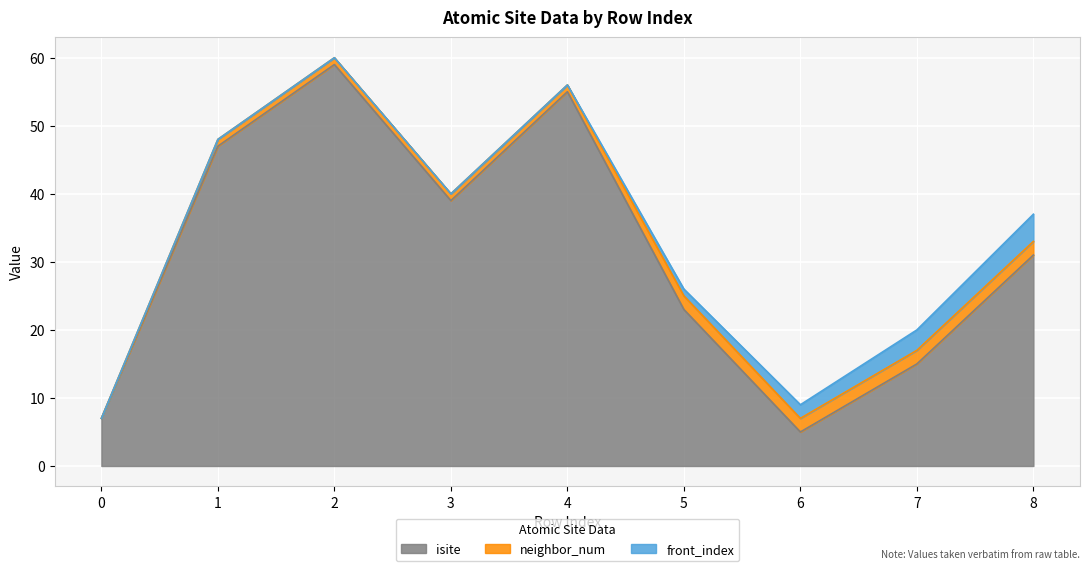

Reading left to right, what are all the values shown in this chart?

isite: 7	47	59	39	55	23	5	15	31
neighbor_num: 0	1	1	1	1	2	2	2	2
front_index: 0	0	0	0	0	1	2	3	4